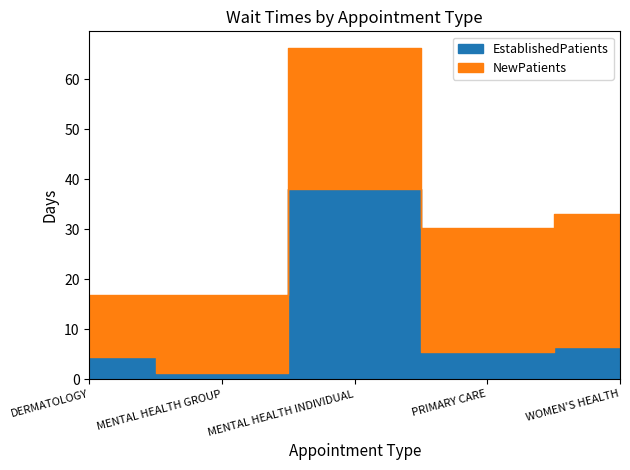

True or false: EstablishedPatients has a value of 6.5 at WOMEN'S HEALTH.

True